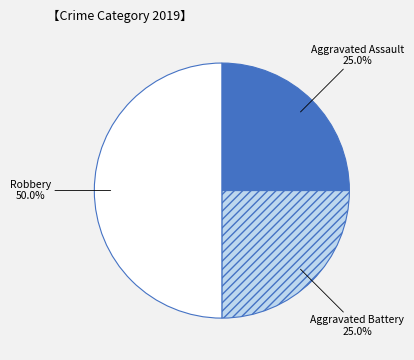

What is the ratio of the value at Robbery to the value at Aggravated Battery?

2.0